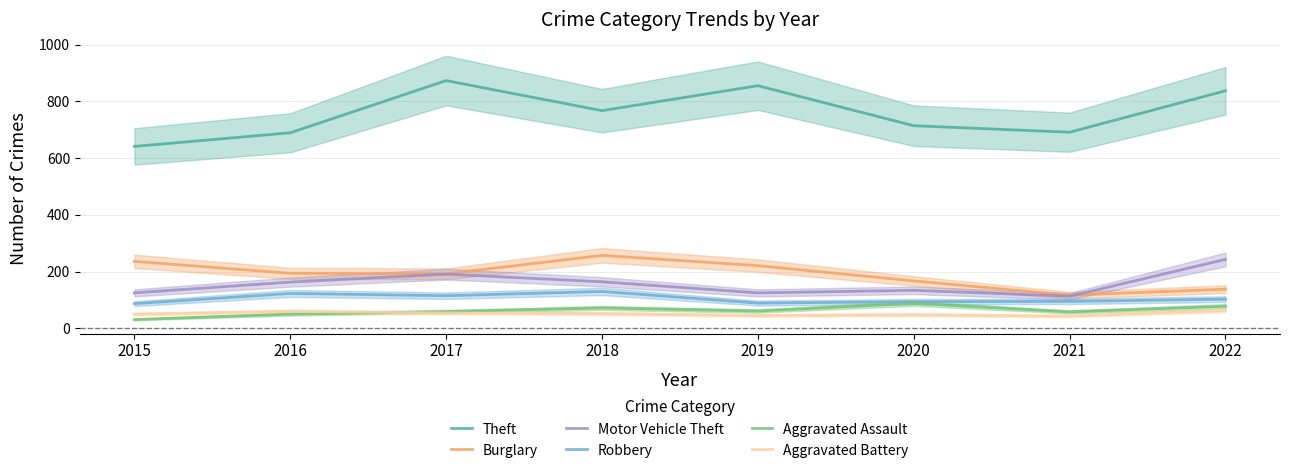

What is the value of the Aggravated Battery point at the 4th from the left?

52